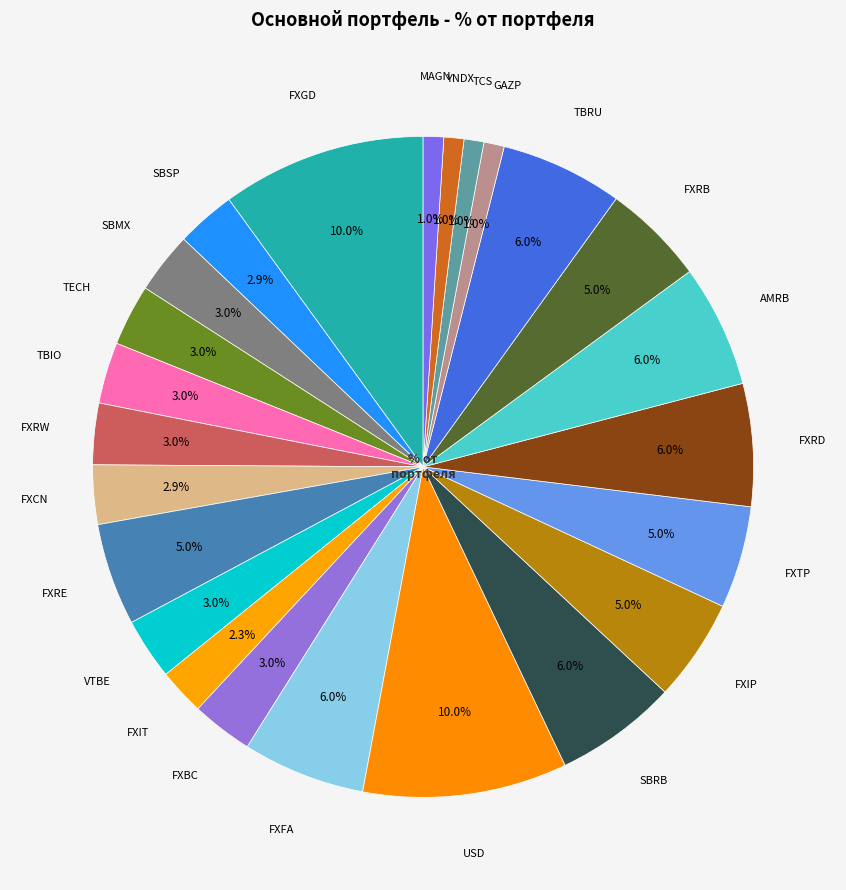

What is the largest slice in the pie chart?

FXGD